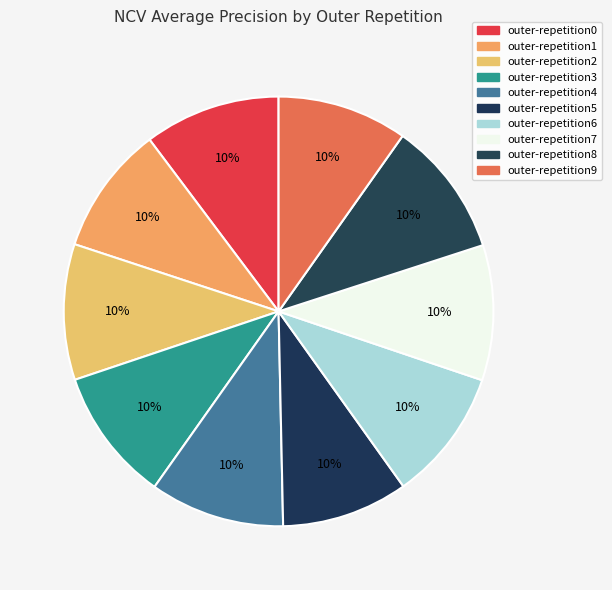

Count the number of slices in the pie.

10